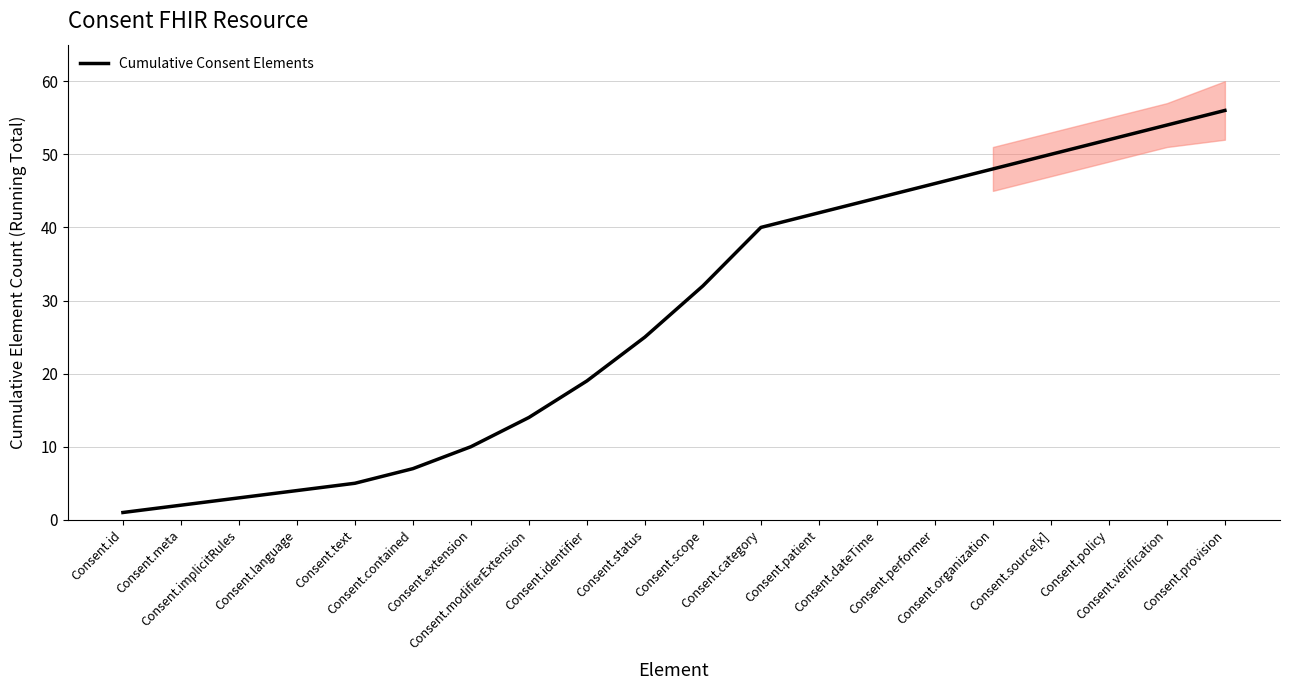

Count the number of data series in this chart.

1